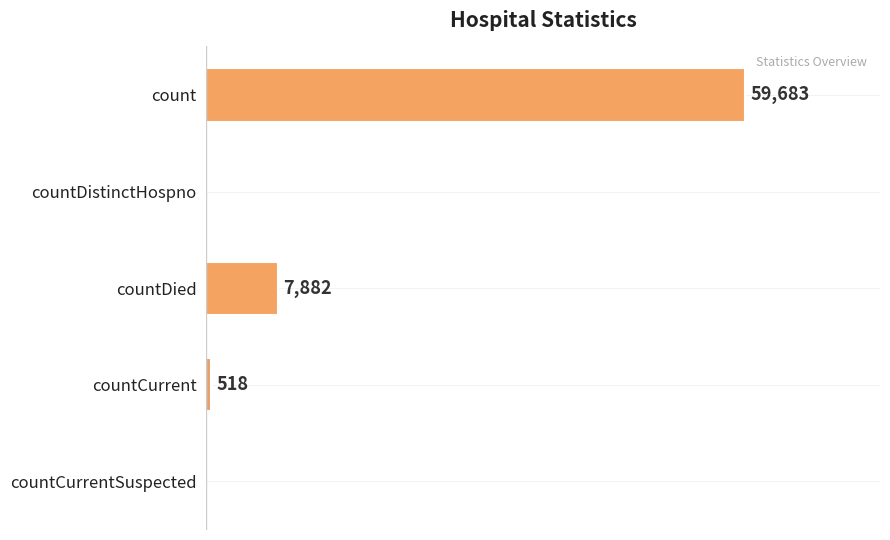

At which category does the chart reach its peak across all series?

count